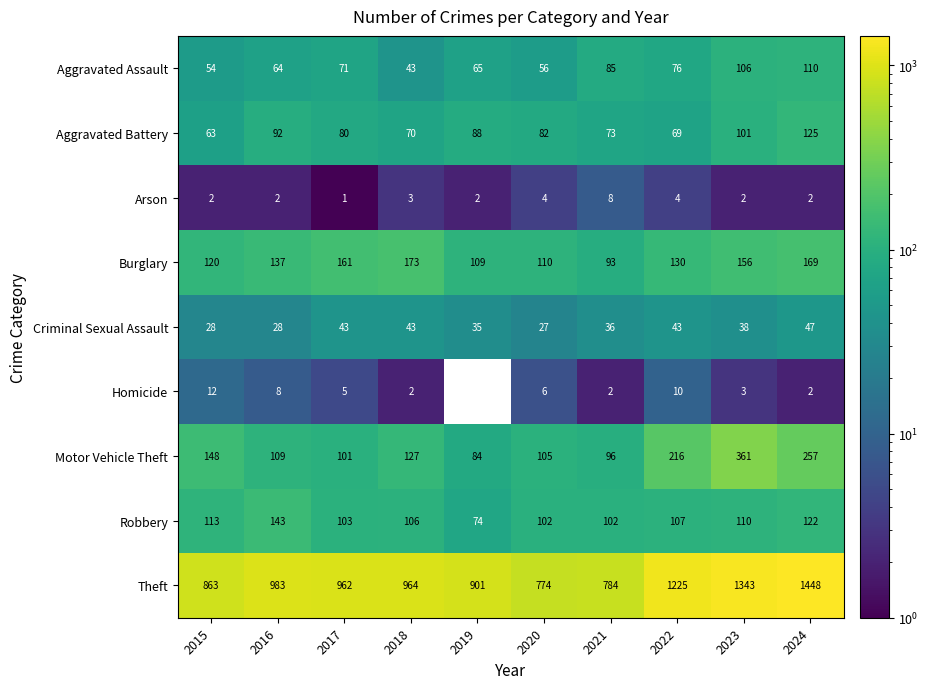

Where does the Robbery series first go above 107?

2015